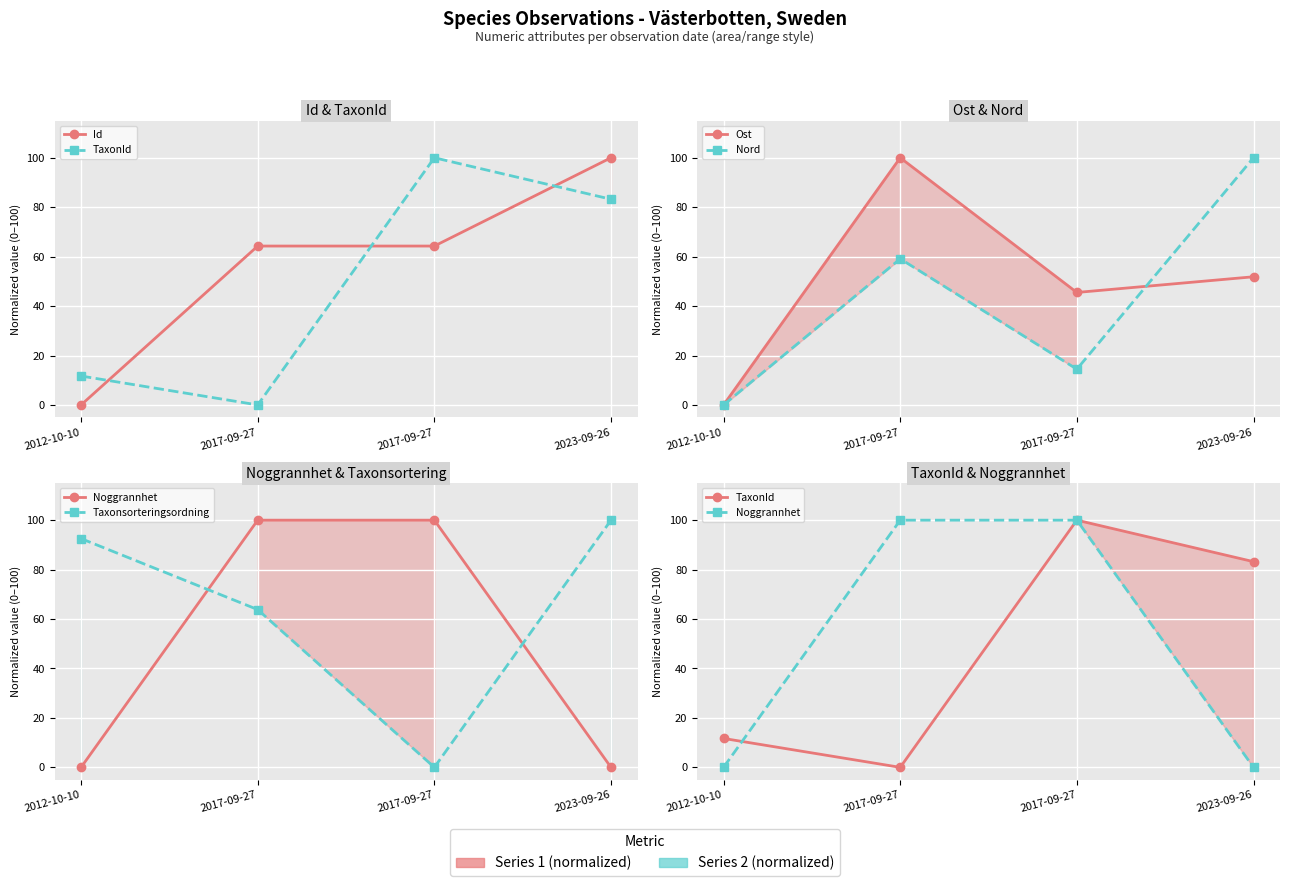

What is the value of the Noggrannhet point at the 3rd from the left?

100.0